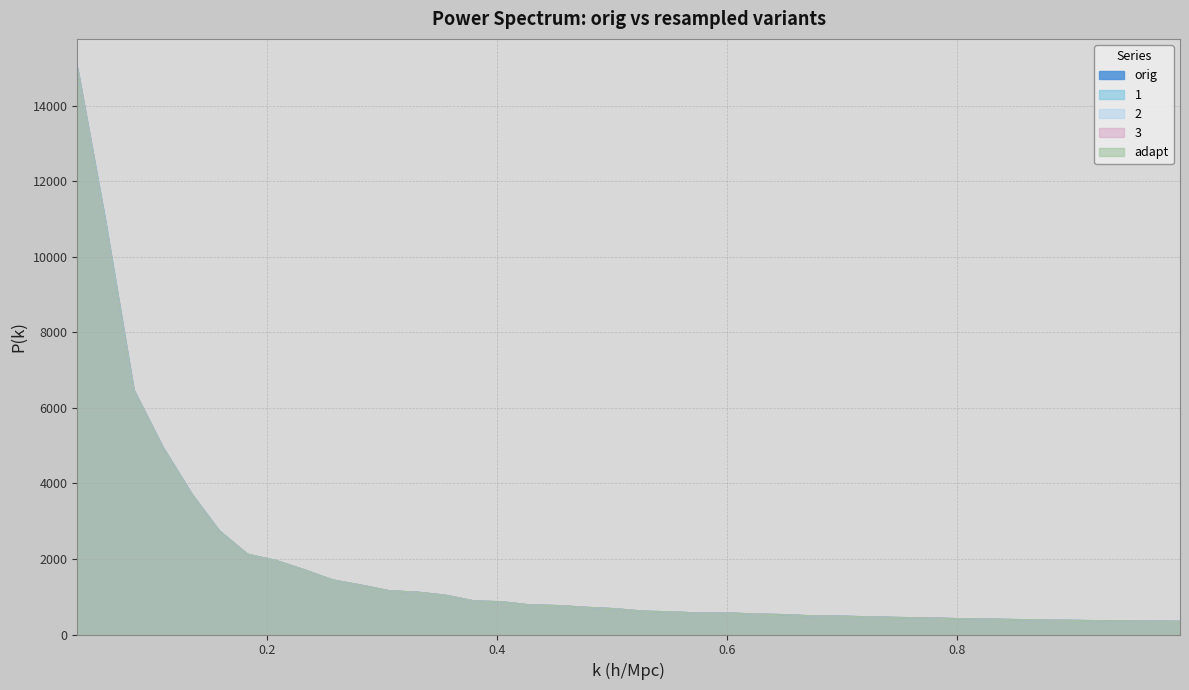

What is the difference between the maximum and second lowest values in the adapt series?

14645.7